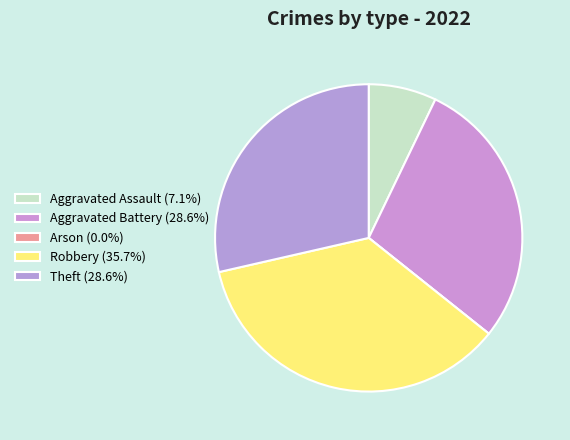

Which category has the smallest portion of the pie?

Arson